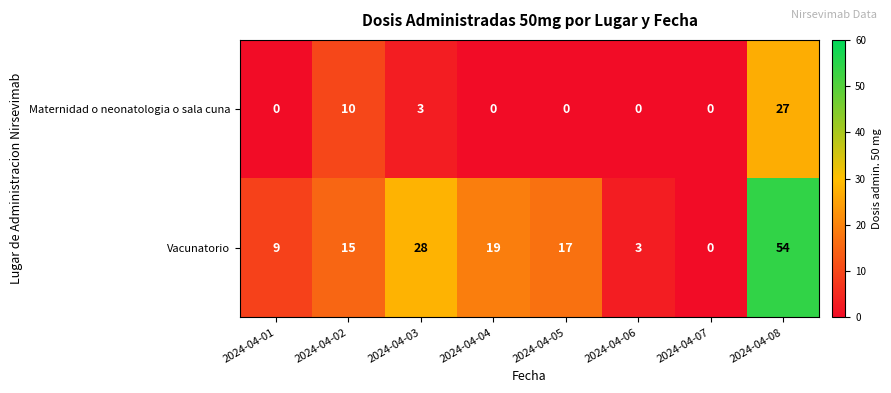

At how many categories does at least one series exceed 20?

2